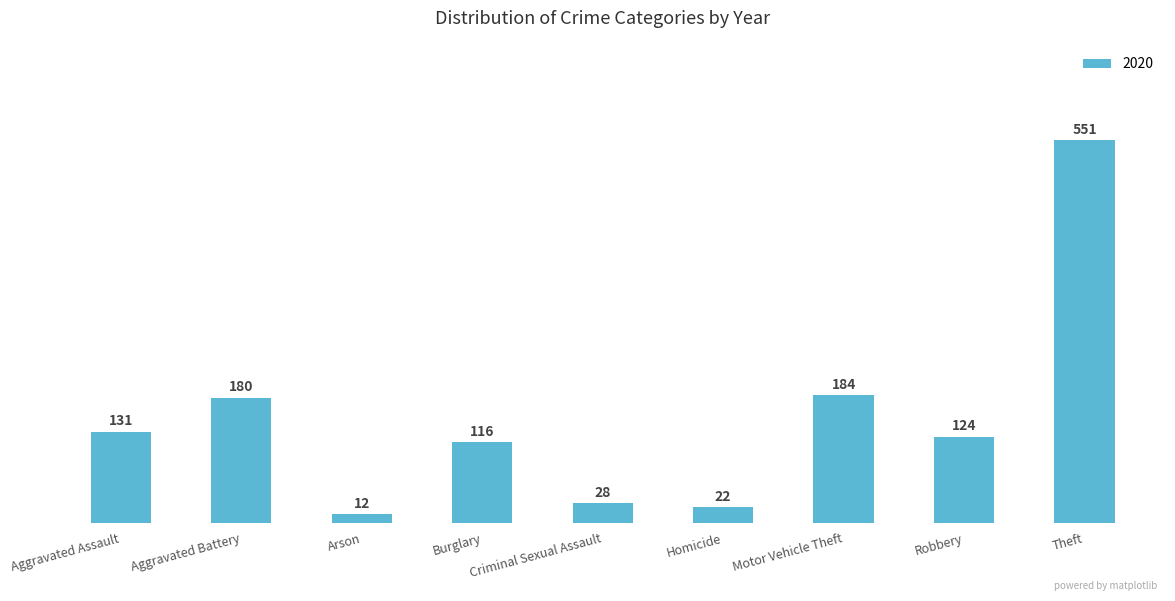

Between Robbery and Motor Vehicle Theft, which is larger?

Motor Vehicle Theft